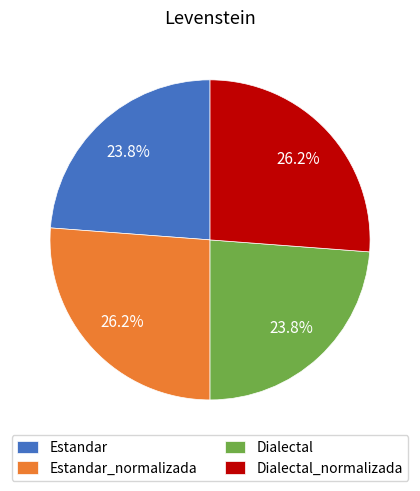

Does Dialectal_normalizada represent more than half of the total?

No